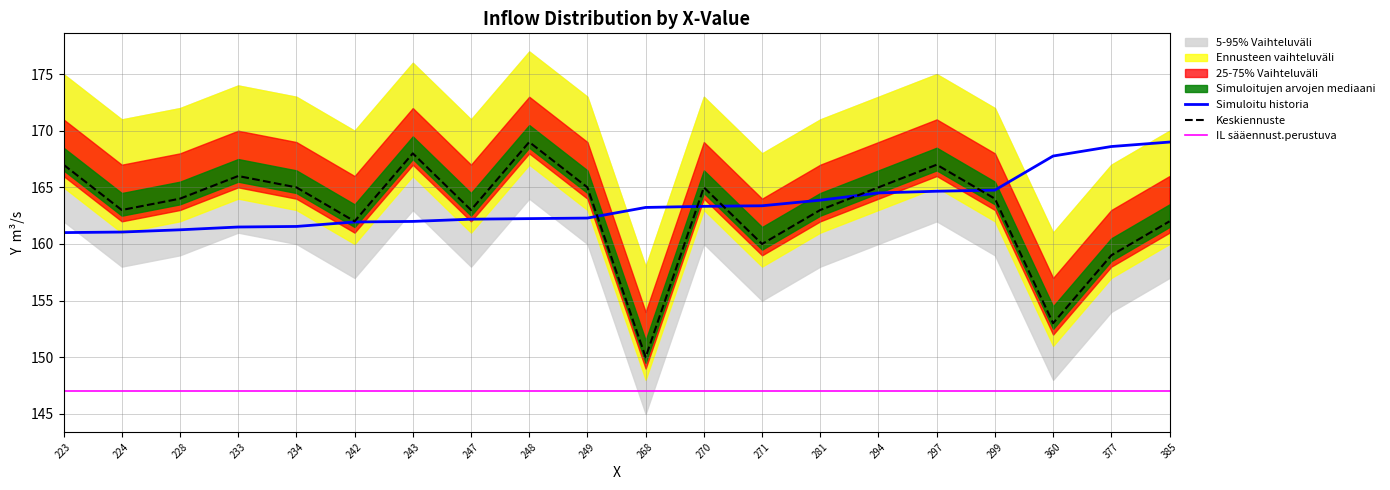

What is the maximum value for IL sääennust.perustuva?

147.0